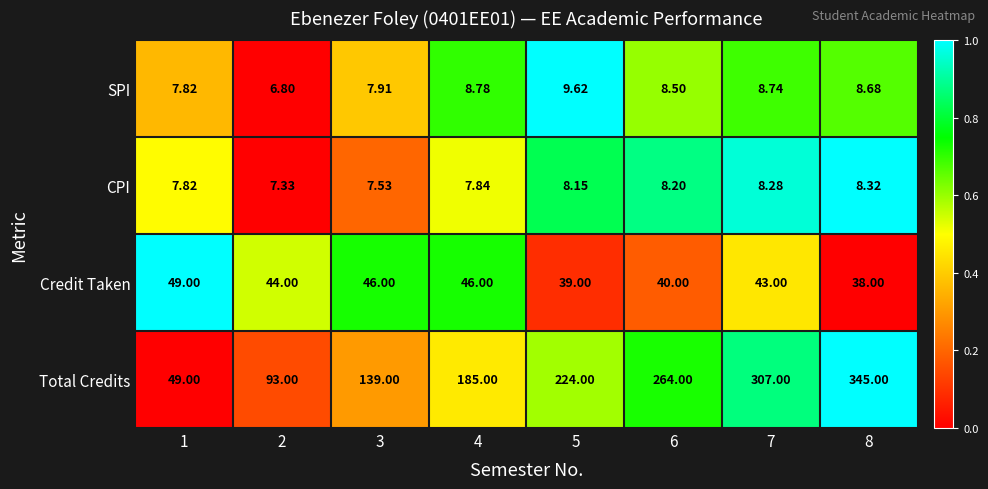

Is the value of Credit Taken at 1 greater than the value of SPI at 6?

Yes